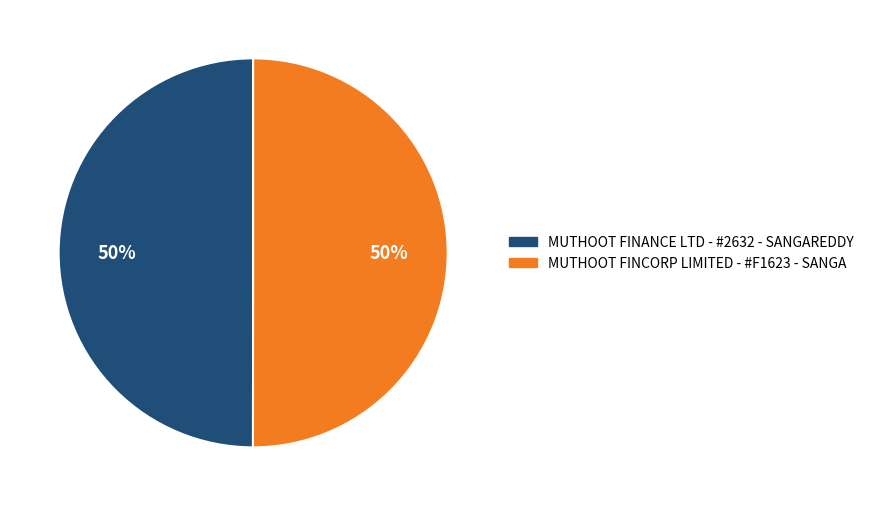

To the nearest percent, what portion does MUTHOOT FINANCE LTD - #2632 - SANGAREDDY represent?

50%